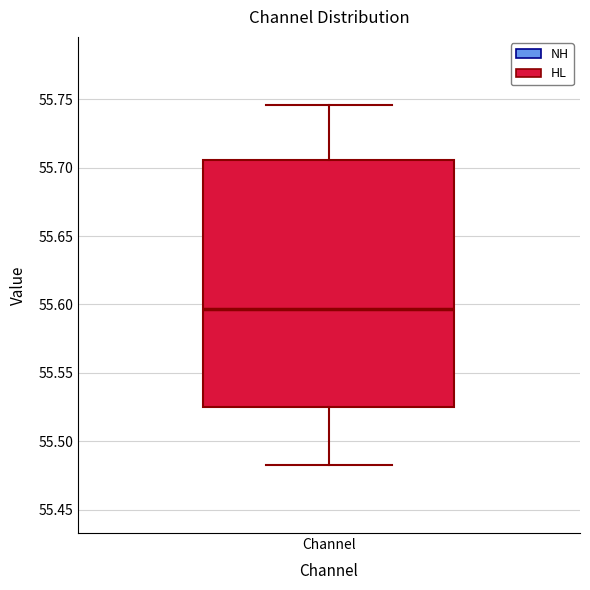

Read this box plot against the y-axis: the position of the median line, the range covered by the box, and the ends of both whiskers. The values are not printed on the chart, so give them approximately, as read against the axis.

median 55.595, box 55.525 to 55.705, whiskers 55.485 to 55.745